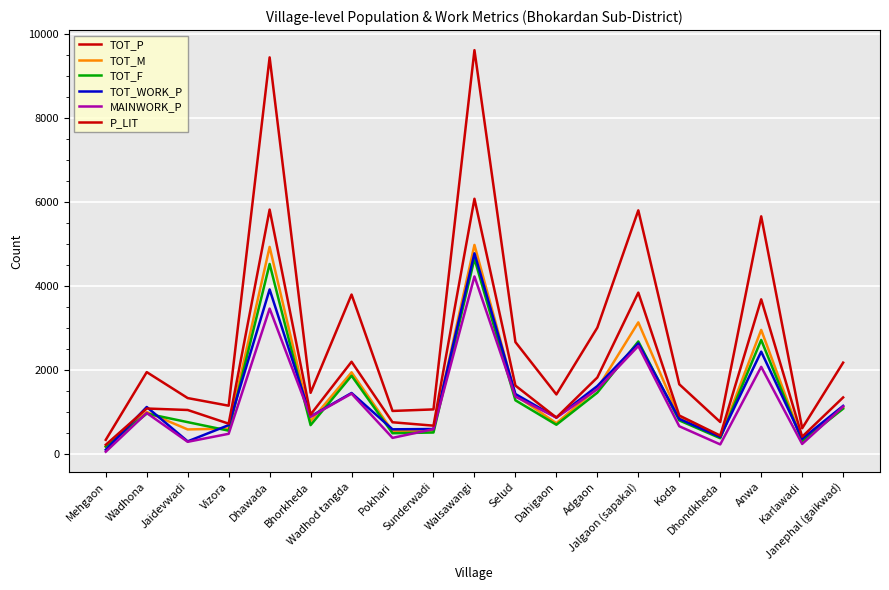

Reading right to left, what are all the values shown in this chart?

TOT_P: 2167	602	5656	751	1651	5799	3002	1409	2658	9619	1052	1015	3791	1448	9447	1140	1322	1941	326
TOT_M: 1098	307	2948	386	861	3127	1550	723	1389	4974	551	531	1936	771	4927	595	574	989	160
TOT_F: 1069	295	2708	365	790	2672	1452	686	1269	4645	501	484	1855	677	4520	545	748	952	166
TOT_WORK_P: 1136	352	2429	395	825	2625	1609	858	1419	4774	584	577	1443	885	3913	677	290	1109	89
MAINWORK_P: 1119	228	2067	217	650	2564	1534	856	1357	4223	581	373	1428	878	3456	470	279	966	43
P_LIT: 1337	401	3677	427	906	3837	1813	857	1620	6075	664	745	2188	929	5817	712	1038	1073	208